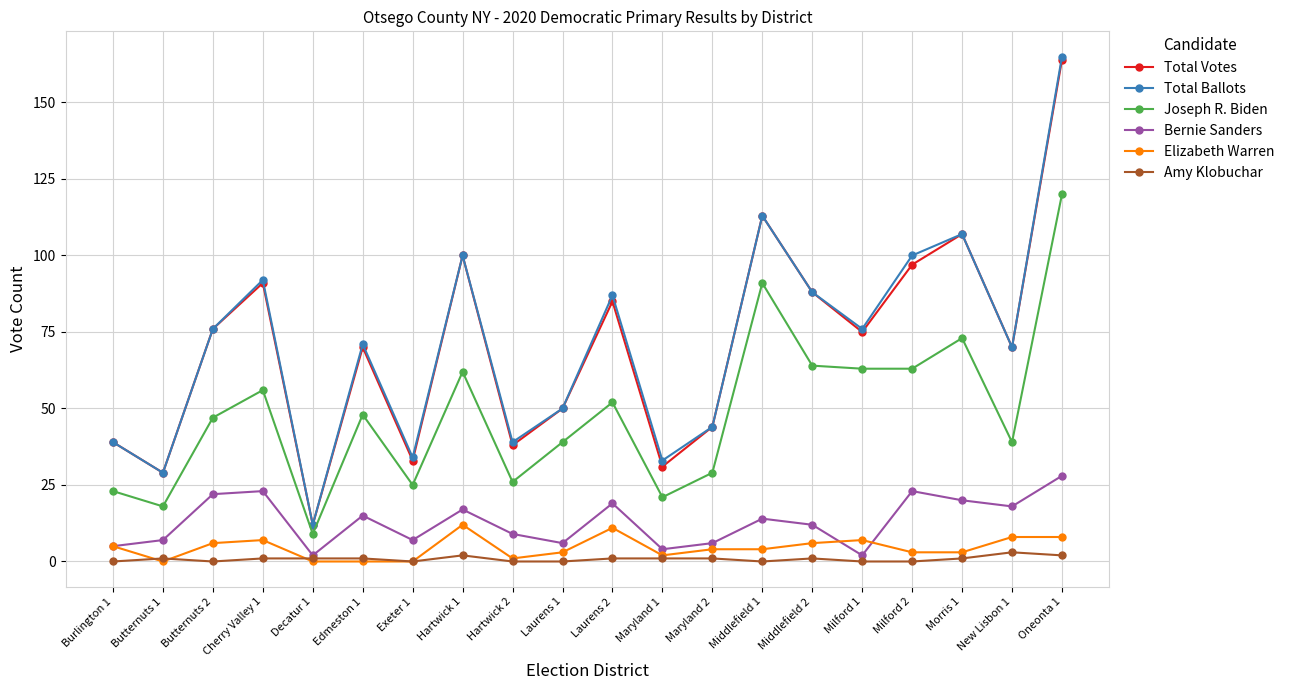

At how many categories does at least one series exceed 160?

1